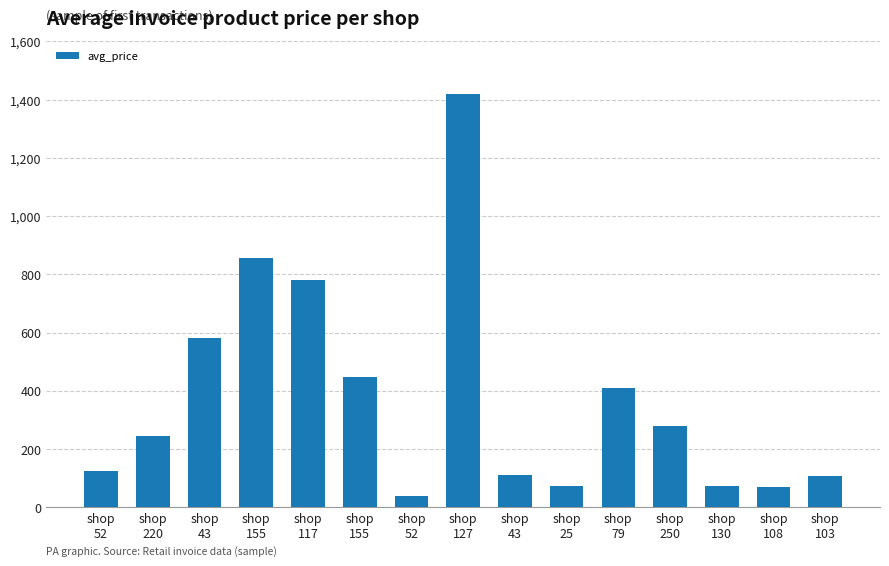

The chart shows a value of 112 at shop
43. True or false?

True